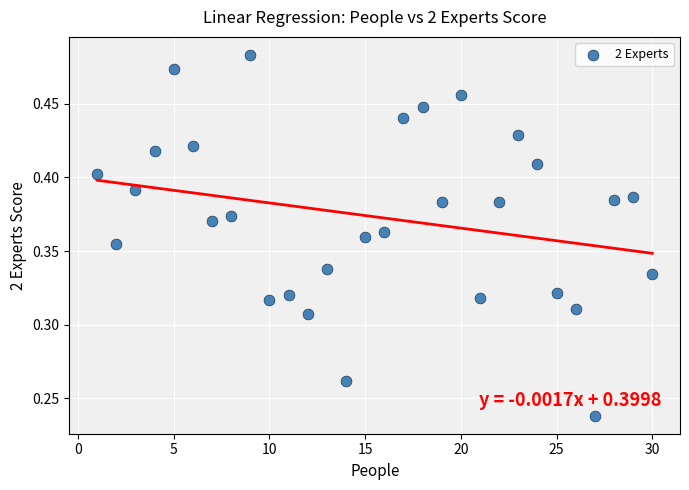

What is the range of X values (max minus min)?

29.0